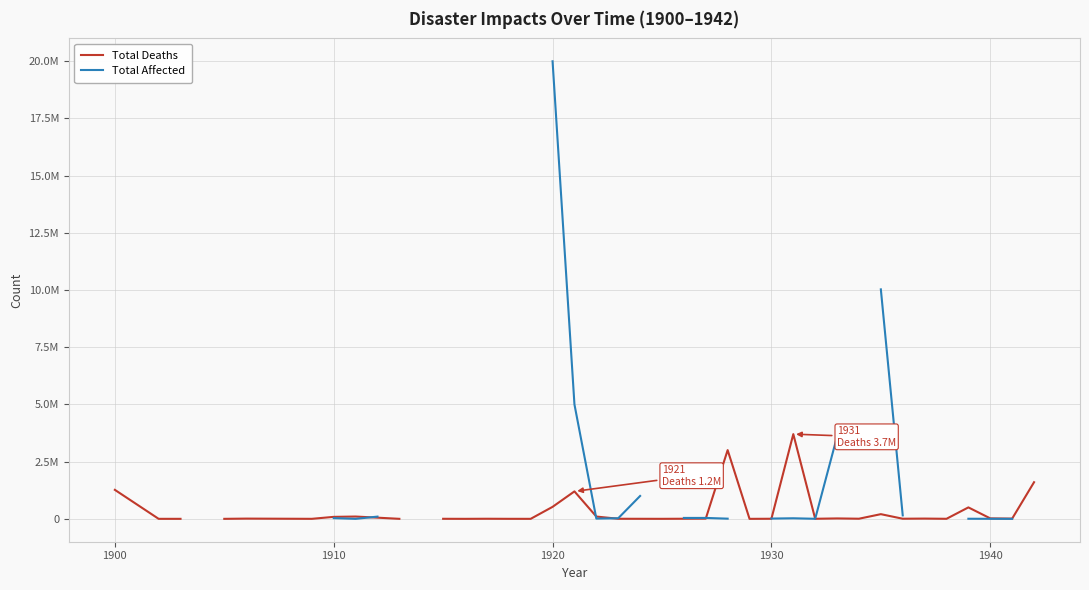

True or false: Total Deaths has a value of 465.0 at 1950.

False